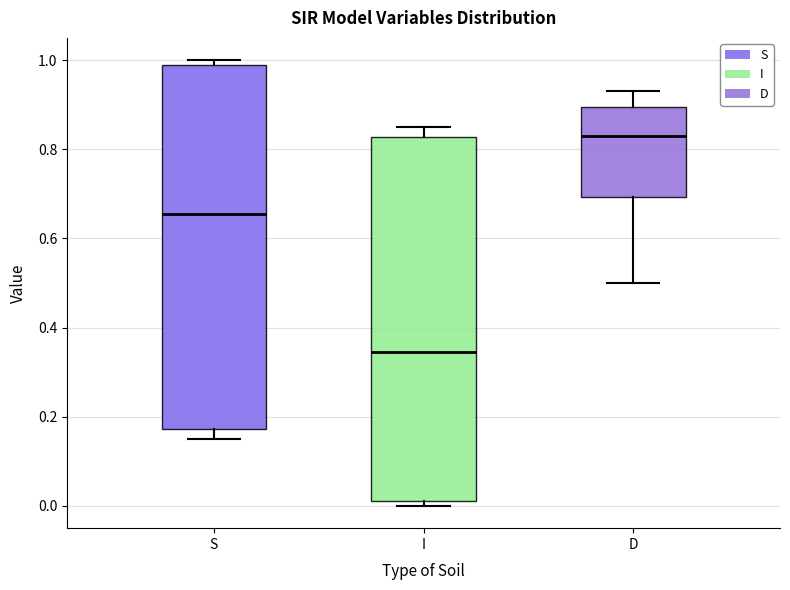

Reading left to right, read every box against the y-axis: the position of its median line, the range the box covers, and the ends of its whiskers. The values are not printed on the chart, so give them approximately, as read against the axis.

S: median 0.66, box 0.18 to 0.98, whiskers 0.14 to 1.00
I: median 0.34, box 0.02 to 0.82, whiskers 0.00 to 0.86
D: median 0.82, box 0.70 to 0.90, whiskers 0.50 to 0.94